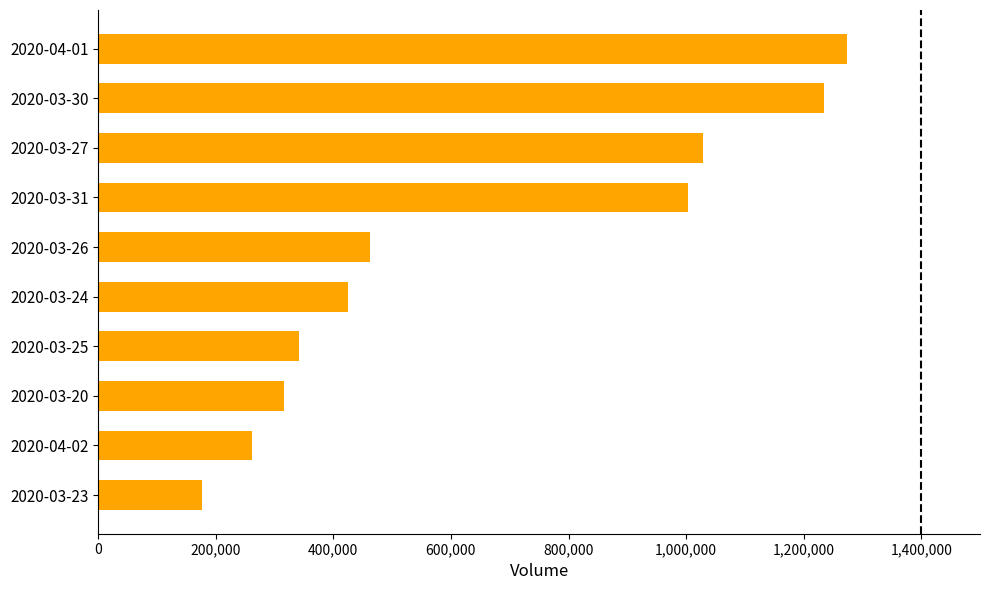

Rank the categories by value from highest to lowest.

2020-04-01, 2020-03-30, 2020-03-27, 2020-03-31, 2020-03-26, 2020-03-24, 2020-03-25, 2020-03-20, 2020-04-02, 2020-03-23